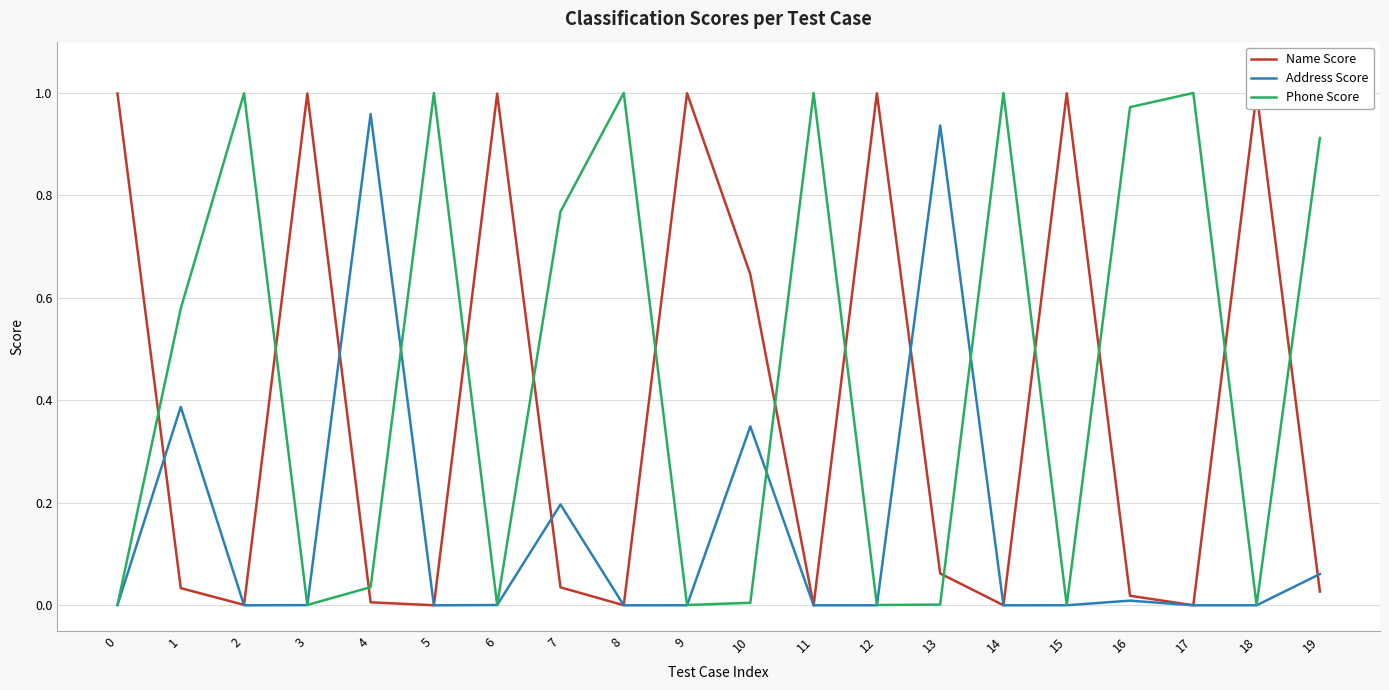

Reading left to right, what are all the values shown in this chart?

Name Score: 0=1.0	1=0.0	2=0.0	3=1.0	4=0.0	5=0.0	6=1.0	7=0.0	8=0.0	9=1.0	10=0.6	11=0.0	12=1.0	13=0.1	14=0.0	15=1.0	16=0.0	17=0.0	18=1.0	19=0.0
Address Score: 0=0.0	1=0.4	2=0.0	3=0.0	4=1.0	5=0.0	6=0.0	7=0.2	8=0.0	9=0.0	10=0.3	11=0.0	12=0.0	13=0.9	14=0.0	15=0.0	16=0.0	17=0.0	18=0.0	19=0.1
Phone Score: 0=0.0	1=0.6	2=1.0	3=0.0	4=0.0	5=1.0	6=0.0	7=0.8	8=1.0	9=0.0	10=0.0	11=1.0	12=0.0	13=0.0	14=1.0	15=0.0	16=1.0	17=1.0	18=0.0	19=0.9